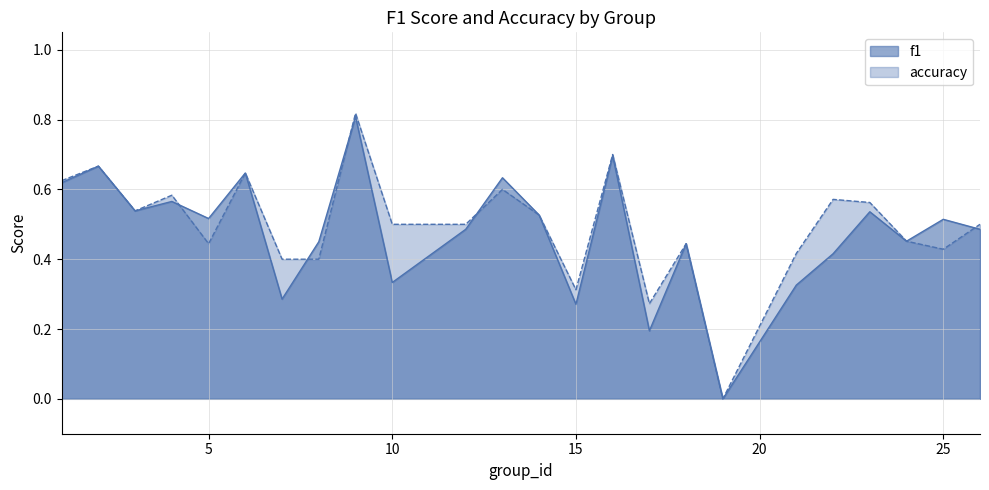

Which series has the widest spread of values?

accuracy